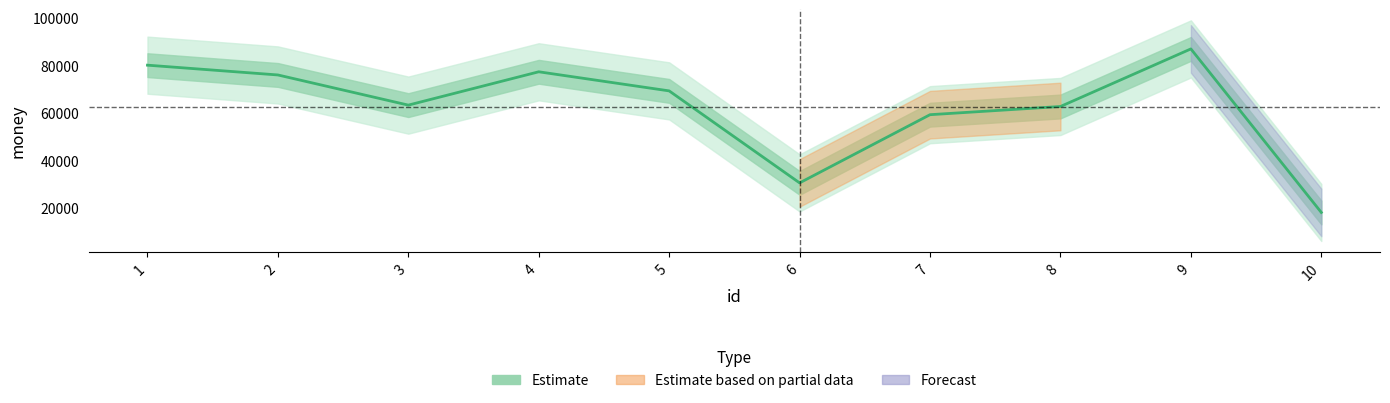

What is the minimum value shown in the chart?

18178